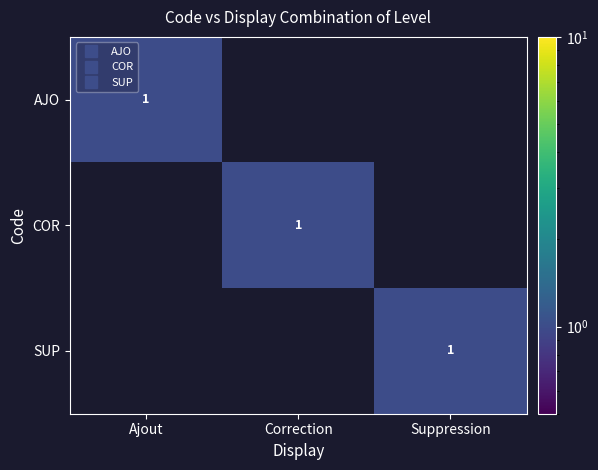

Which series has the largest total across all categories?

AJO